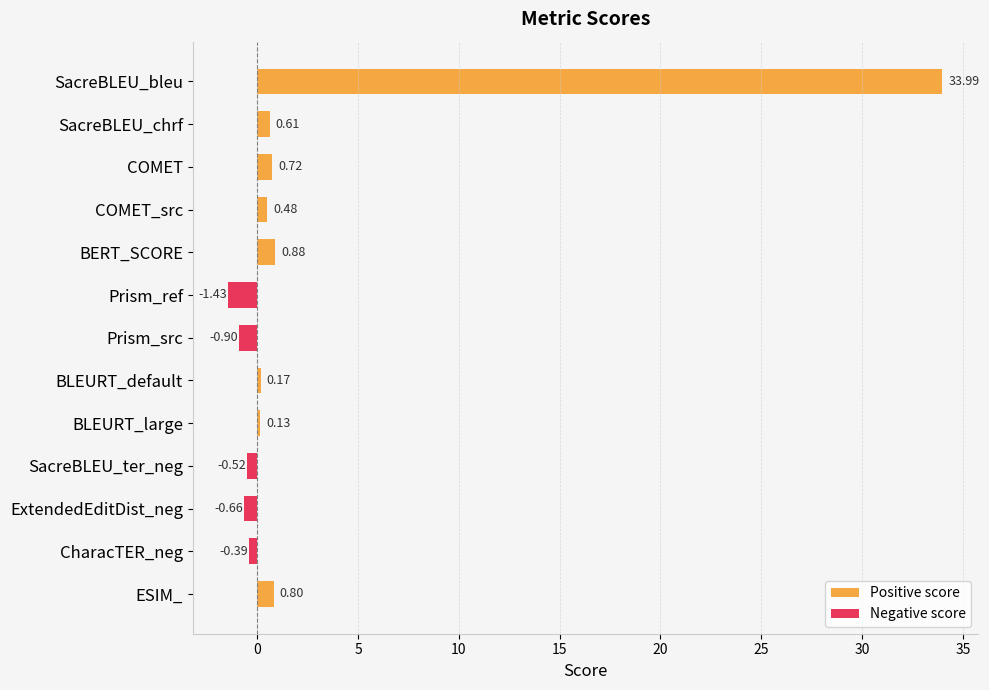

True or false: Positive score has a value of 0.8 at ESIM_.

True